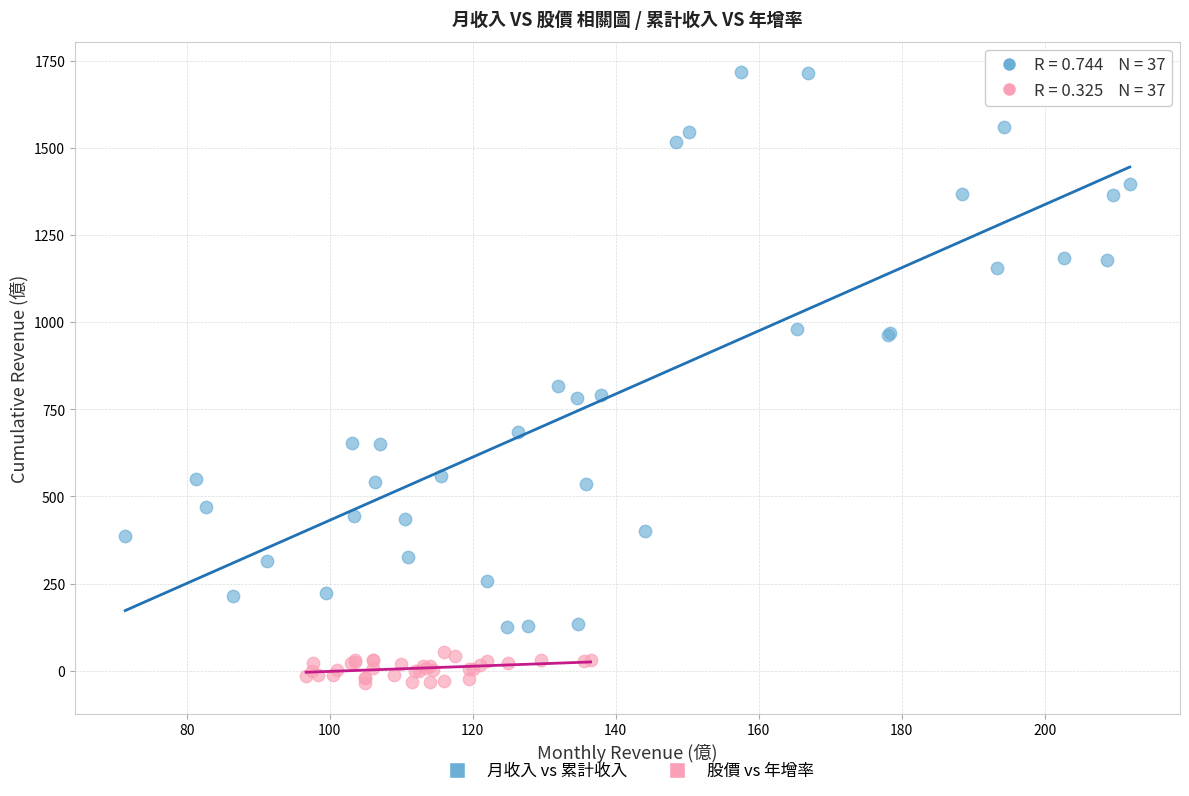

Which series has the widest spread of Y values?

月收入 vs 累計收入